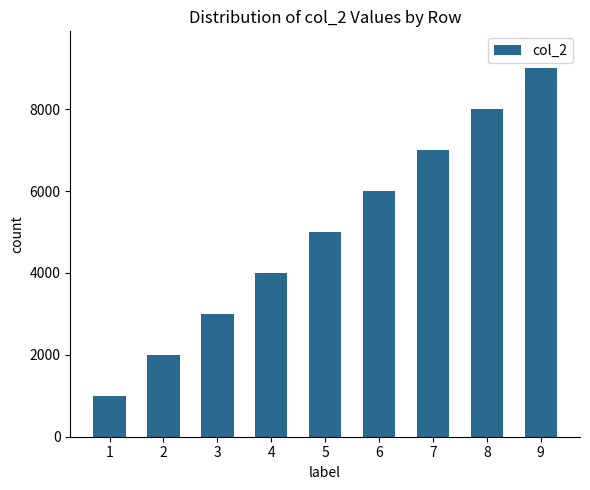

Reading left to right, extract all data points from this chart.

1=1000	2=2000	3=3000	4=4000	5=5000	6=6000	7=7000	8=8000	9=9000